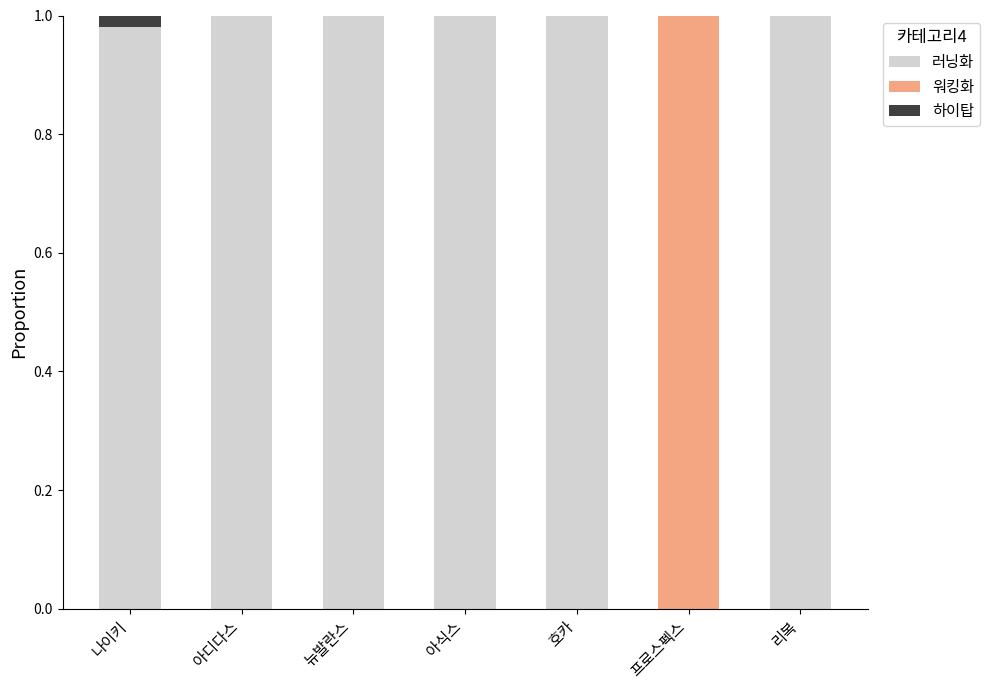

True or false: 러닝화 has a value of 1.0 at 나이키.

True